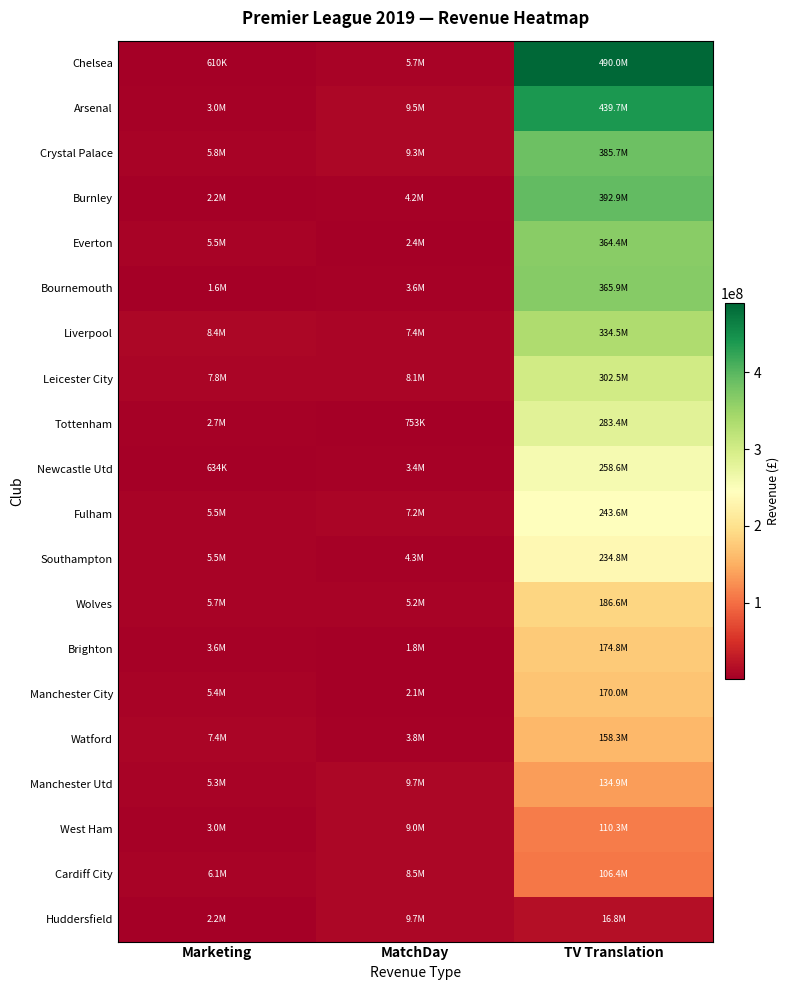

What is the maximum value shown in the chart?

489951327